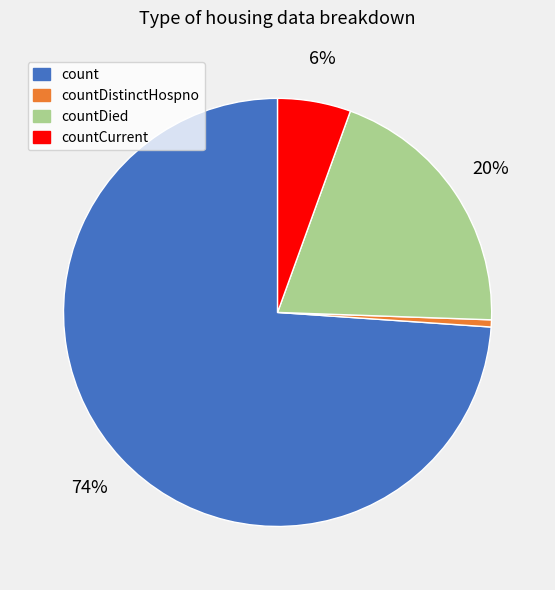

The countDistinctHospno slice represents 1% of the pie. True or false?

True